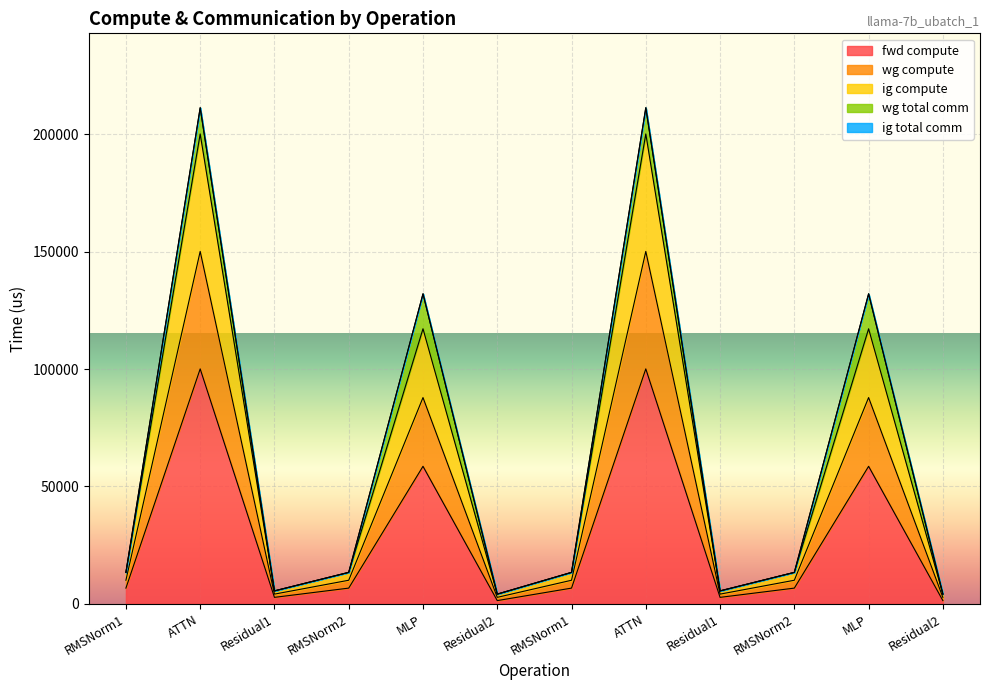

How many data points in fwd compute are less than 6701?

4